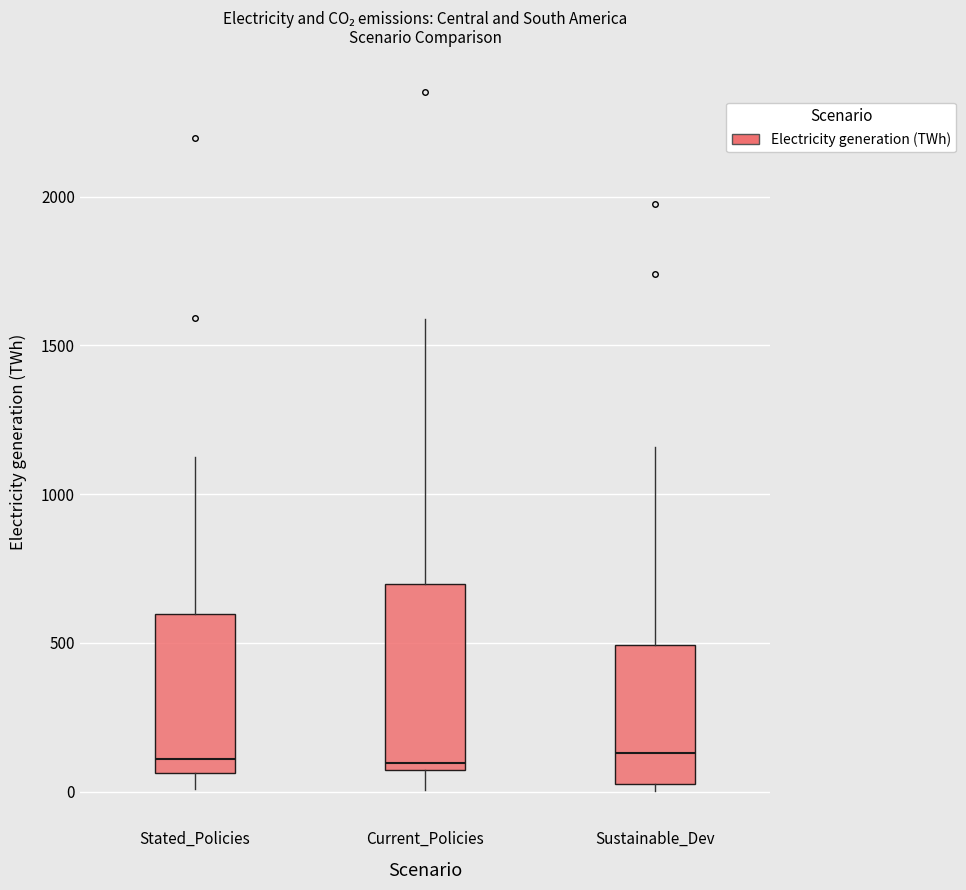

Where does the median line of the box for Sustainable_Dev sit on the y-axis? The values are not printed on the chart, so give them approximately, as read against the axis.

150